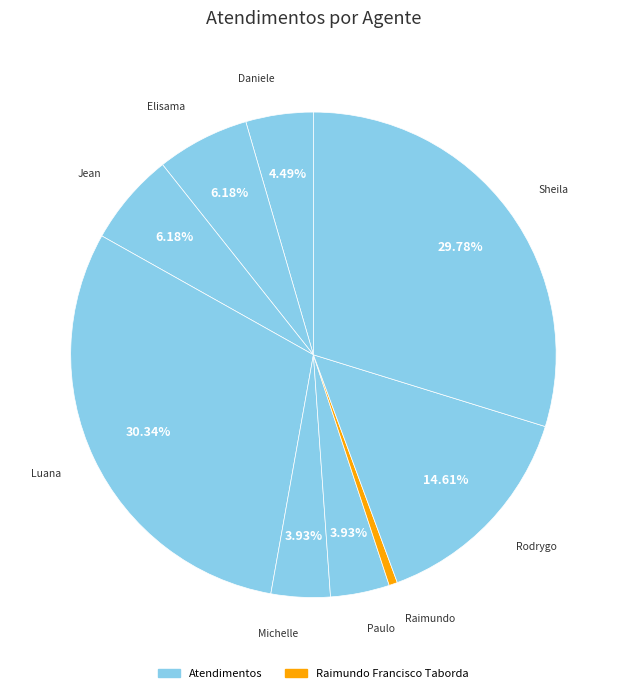

Rank the categories by value from lowest to highest.

Raimundo Francisco Taborda, Michelle Goncalves Mello, Paulo Roberto da Silva Junior, Daniele Aparecida dos Santos, Elisama Walter Machado, Jean Lucas Ferreira, Rodrygo Moura Mujol, Sheila Catarina de Campos, Luana Cristine Sa dos Santos